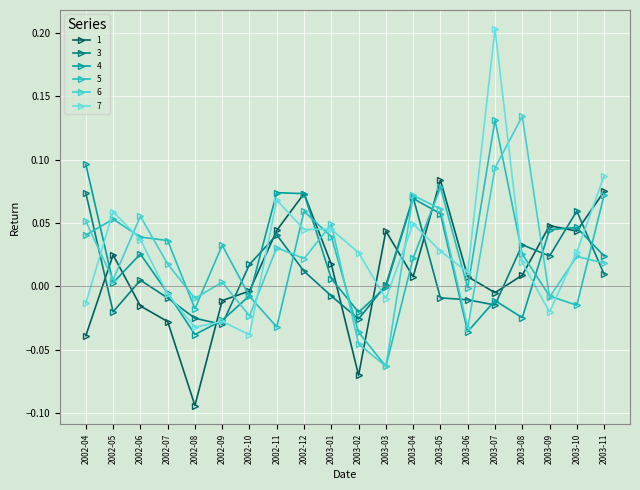

What are all the series names shown in the legend?

1, 3, 4, 5, 6, 7